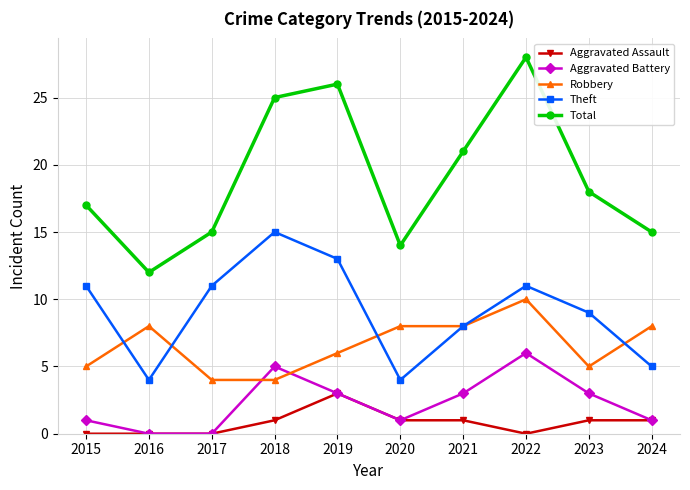

What value does the Total series have at 2022, to the nearest 5?

30